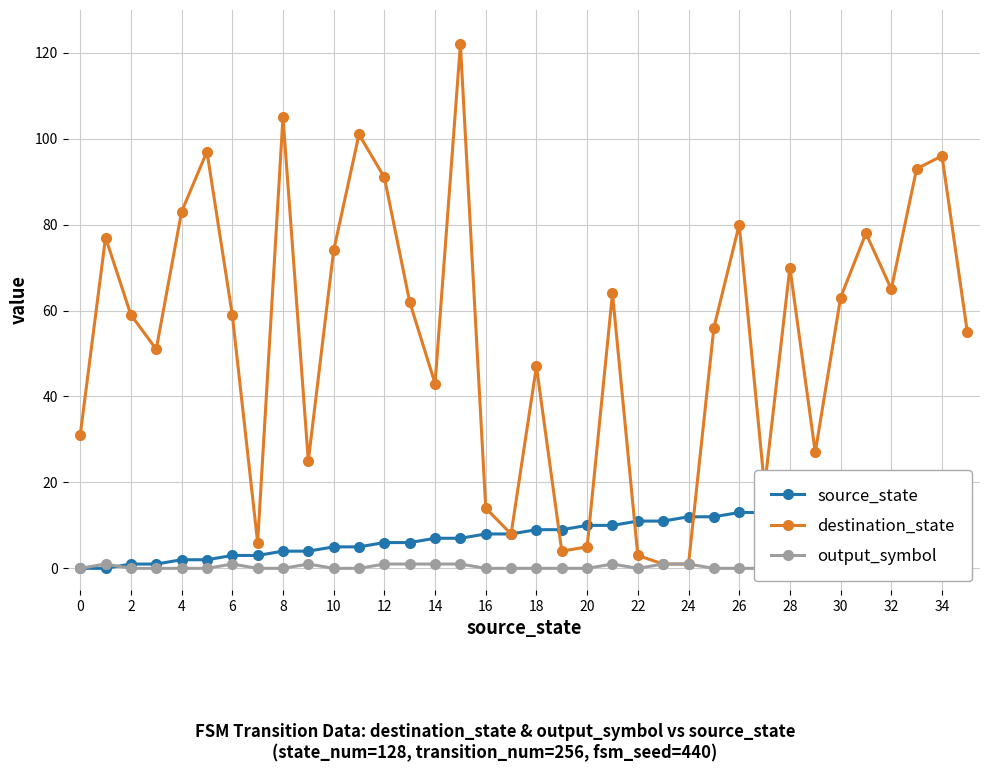

How many lines are shown in the chart?

3